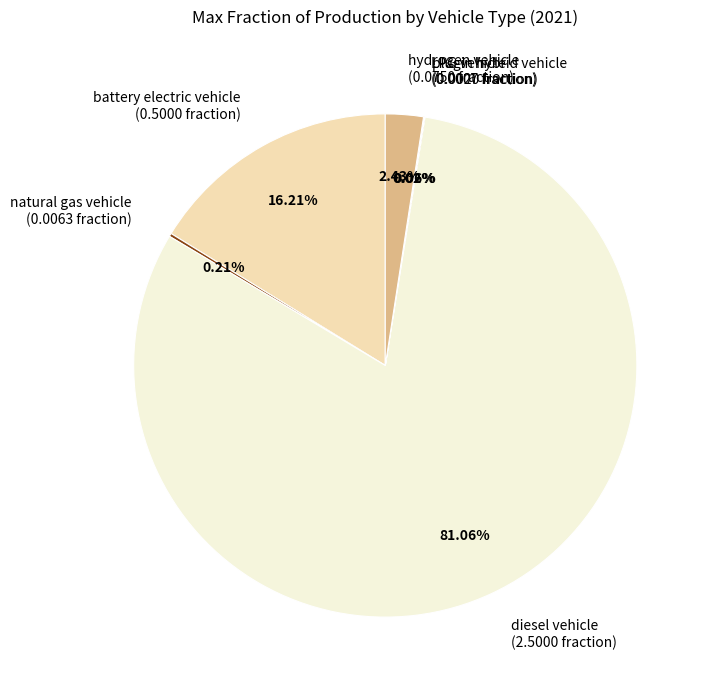

What is the ratio of the value at diesel vehicle (2.5000 fraction) to the value at battery electric vehicle (0.5000 fraction)?

5.0